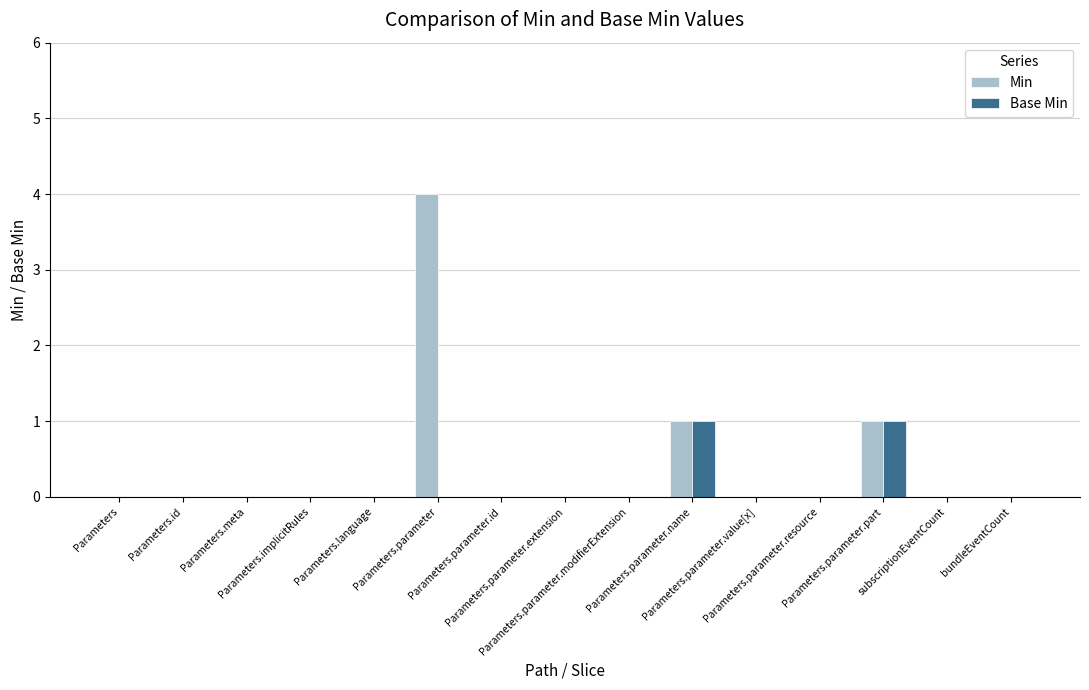

Which series has the largest total across all categories?

Min